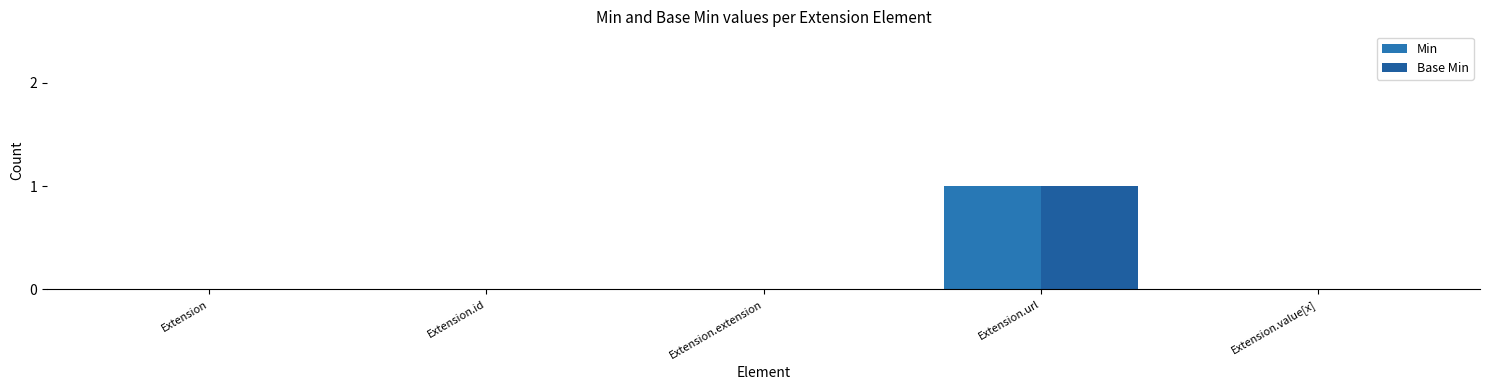

Reading left to right, transcribe all the data shown in this chart.

Min: 0	0	0	1	0
Base Min: 0	0	0	1	0